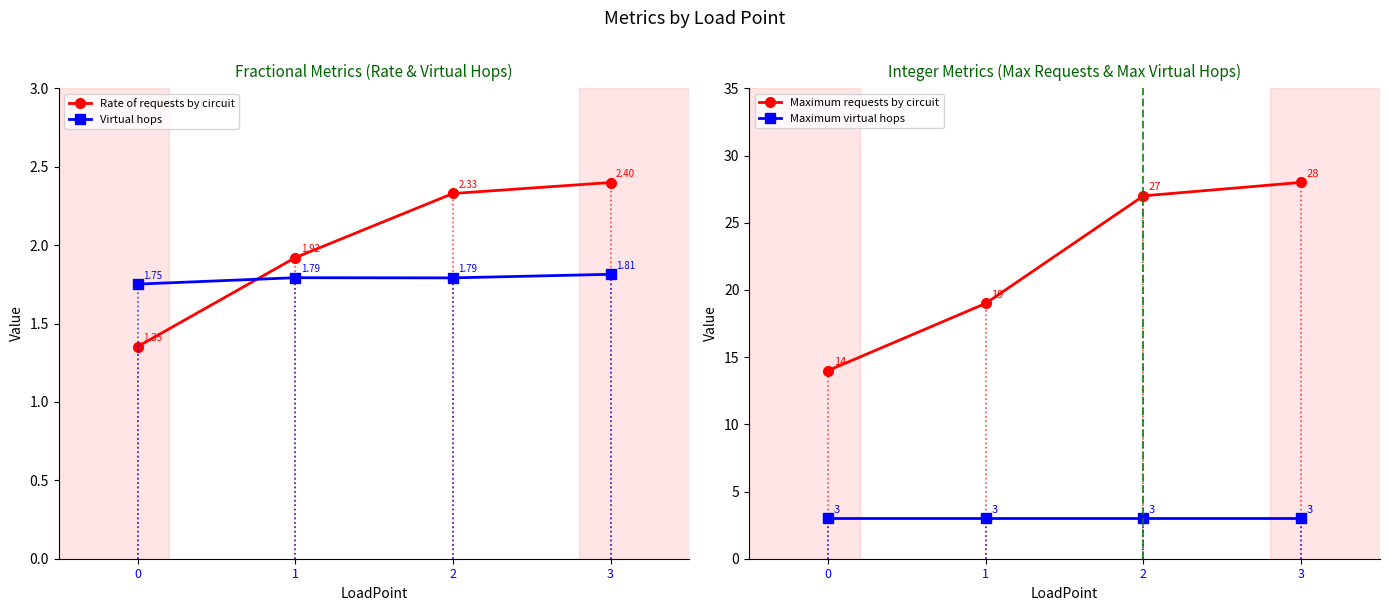

Count the number of data series in this chart.

4